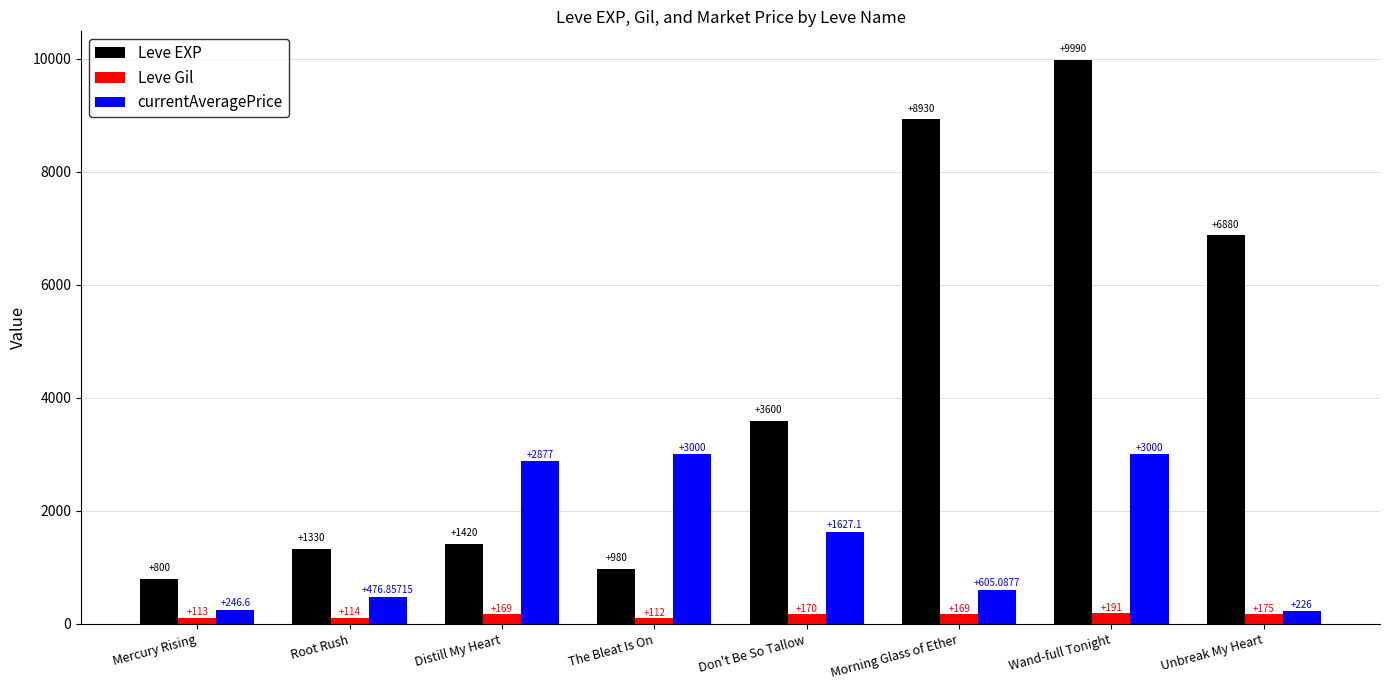

Rank the series by their average value, from highest to lowest.

Leve EXP, currentAveragePrice, Leve Gil